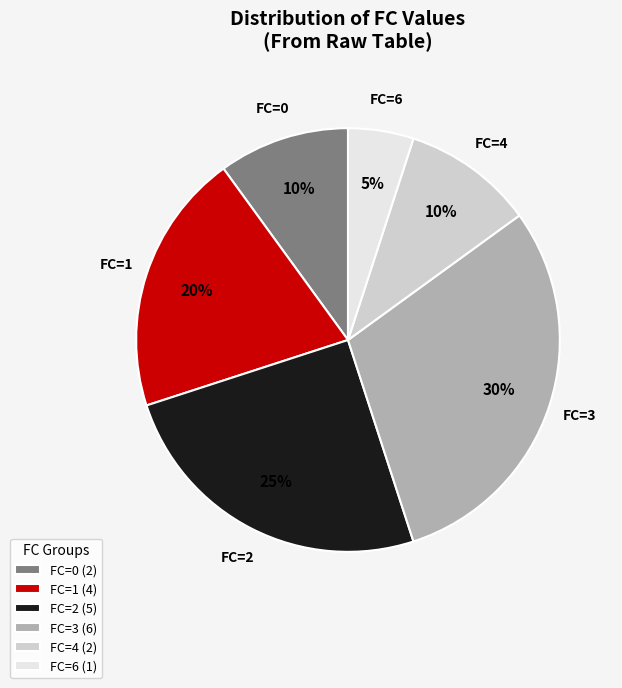

True or false: FC=4 accounts for 25% of the total.

False